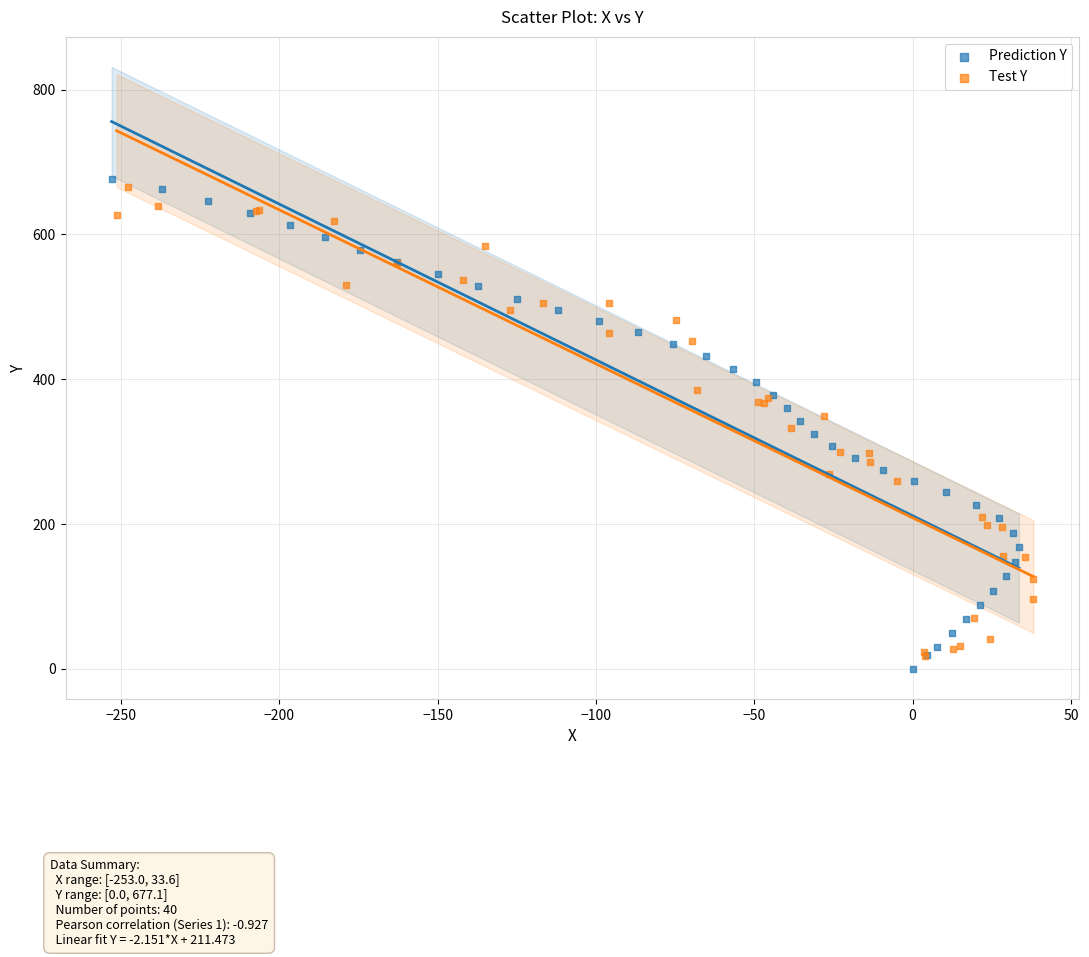

Which series has the widest spread of Y values?

Prediction Y